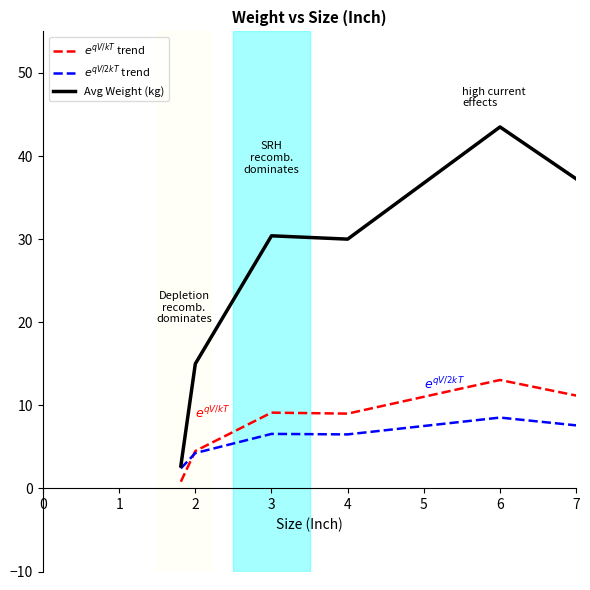

Which series has the widest spread of values?

Avg Weight (kg)